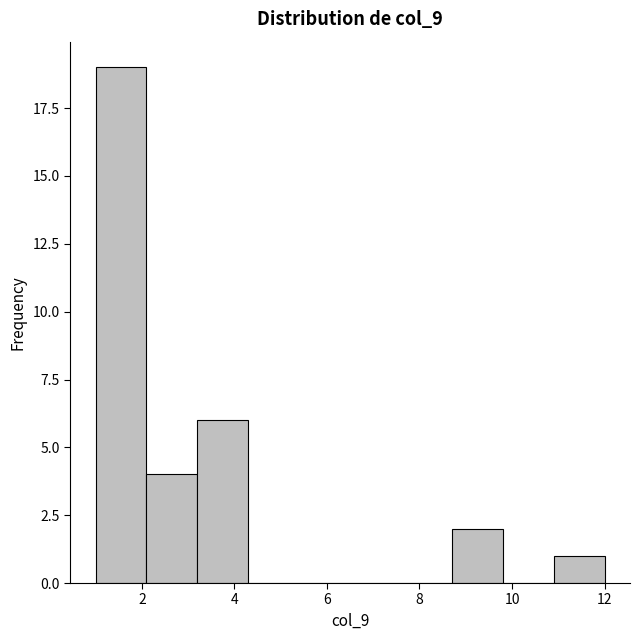

Over which range of the x-axis is the bar tallest?

1.0 to 2.1